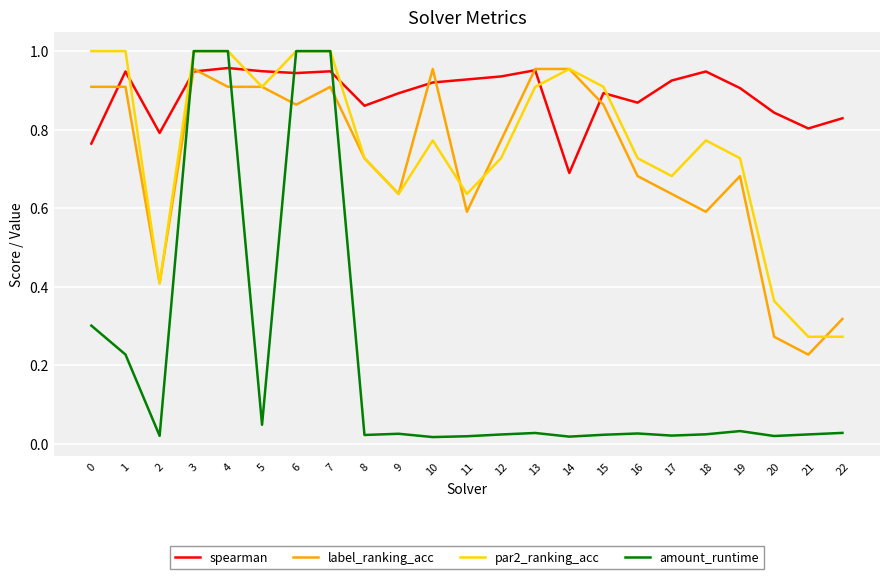

Which series has the largest range (max minus min)?

amount_runtime